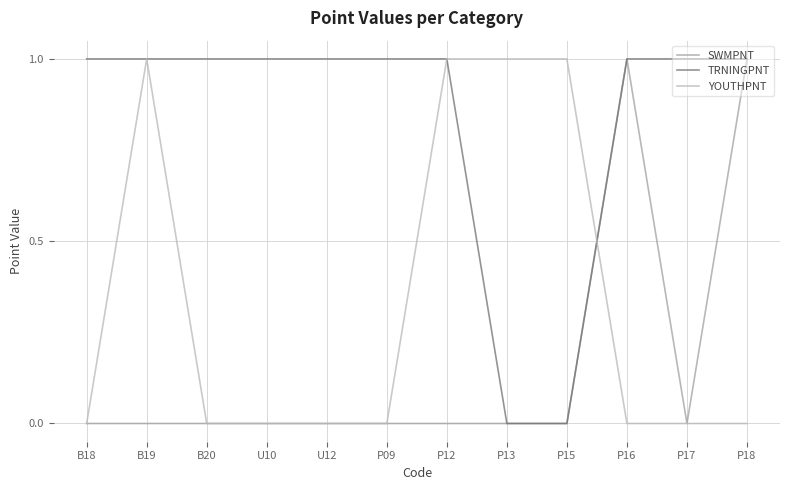

Is this an area chart (filled region under the line)?

No